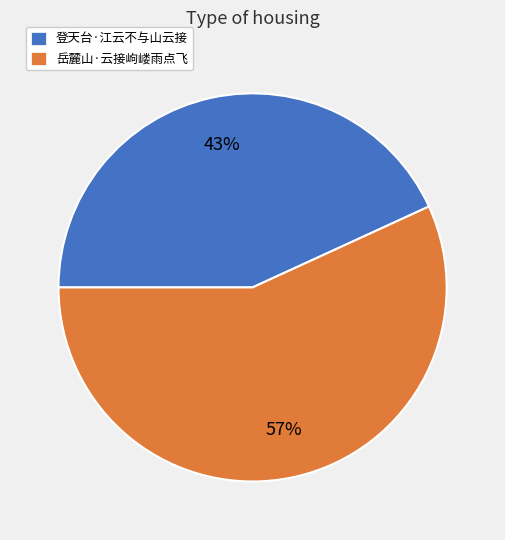

Is it true that 岳麓山·云接岣嵝雨点飞 is 57% of the pie?

True